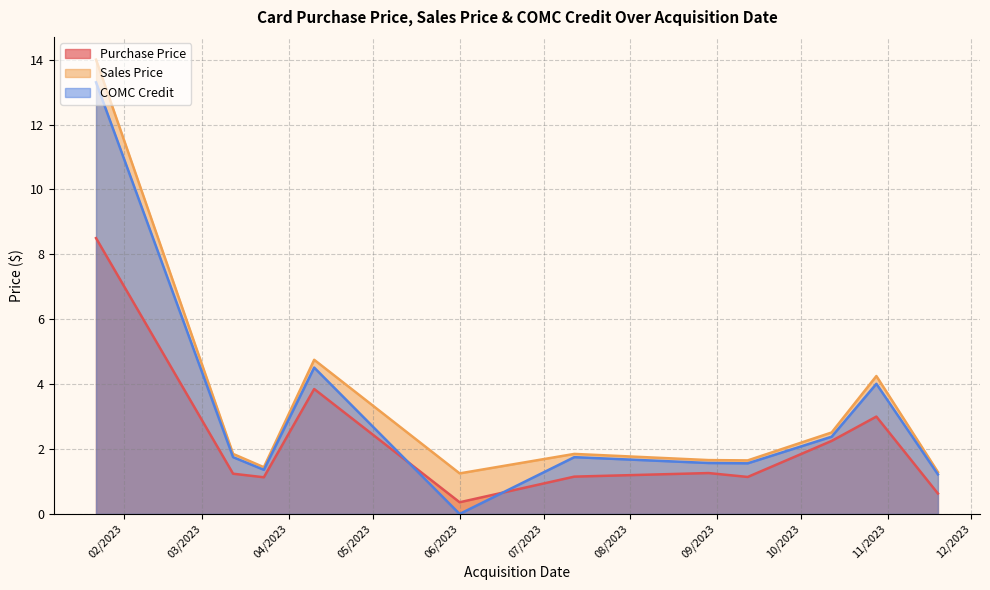

Is it true that COMC Credit equals 1.0 at 03/12/2023?

False